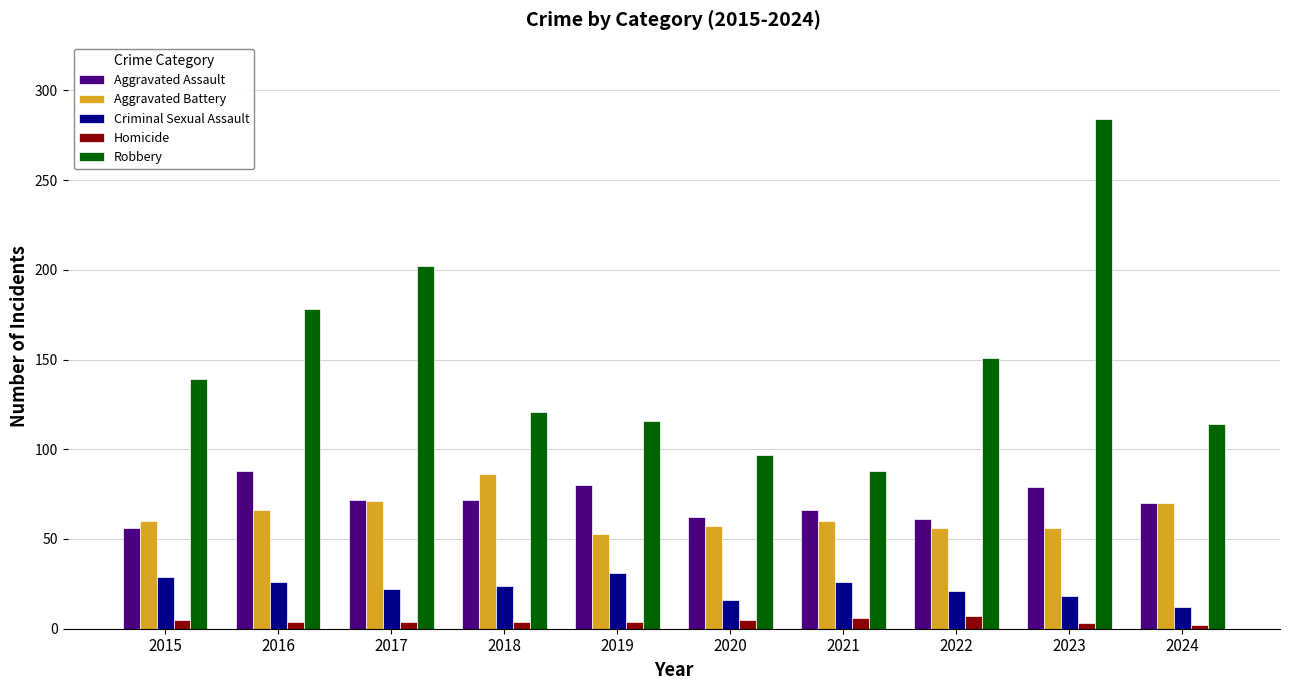

What is the average value of the Robbery series?

149